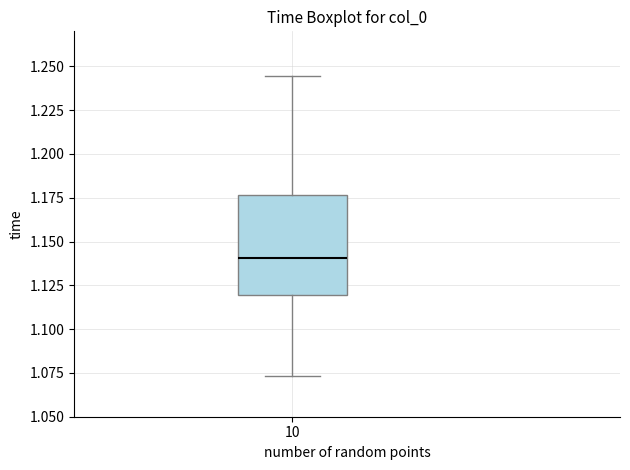

Where does the lower whisker of the box at x = 10 end on the y-axis? The values are not printed on the chart, so give them approximately, as read against the axis.

1.075